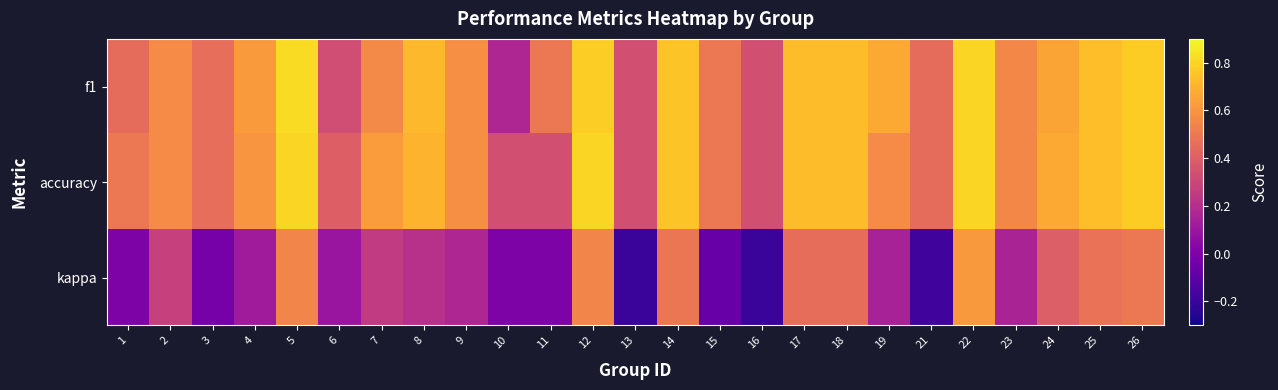

How many series are shown in this chart?

3